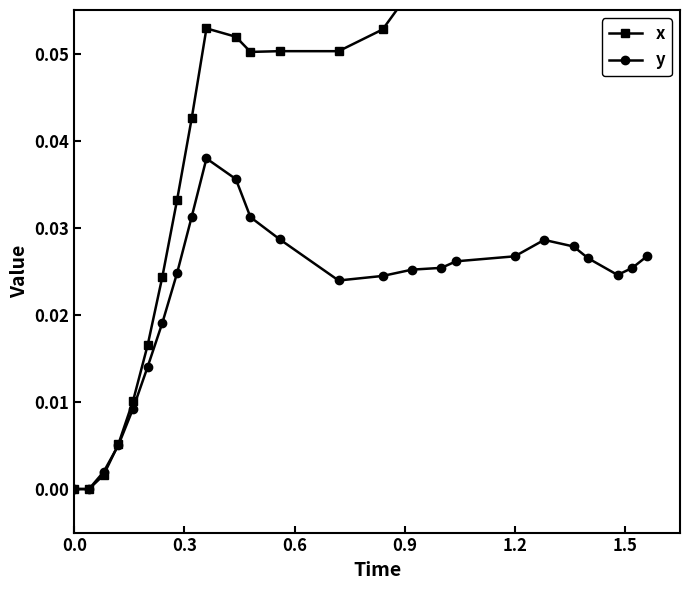

How many intersections are there between y and x?

1